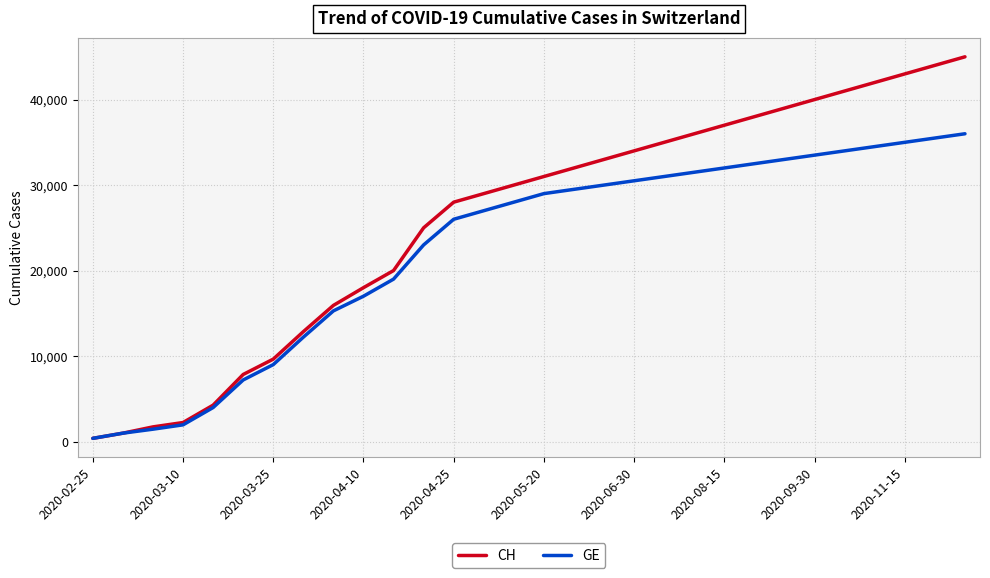

Which series has the largest total across all categories?

CH